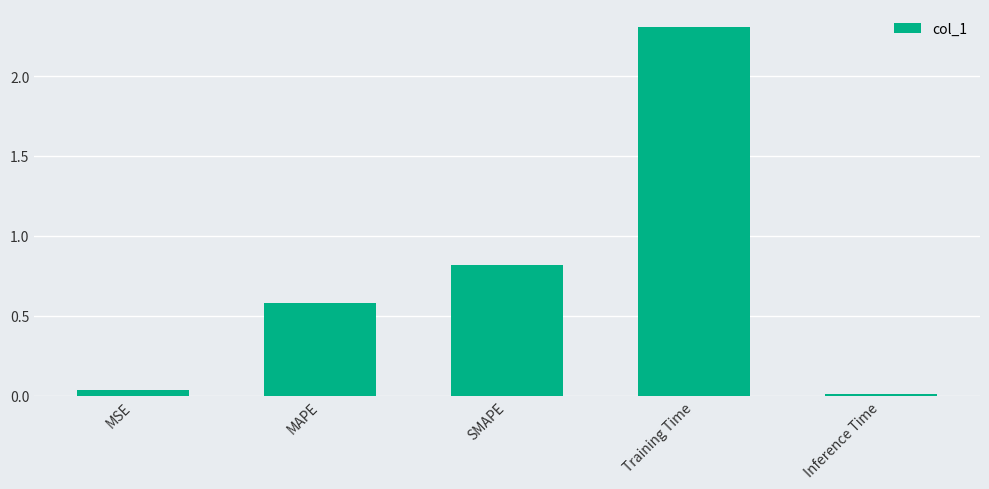

How many bars are there in total?

5